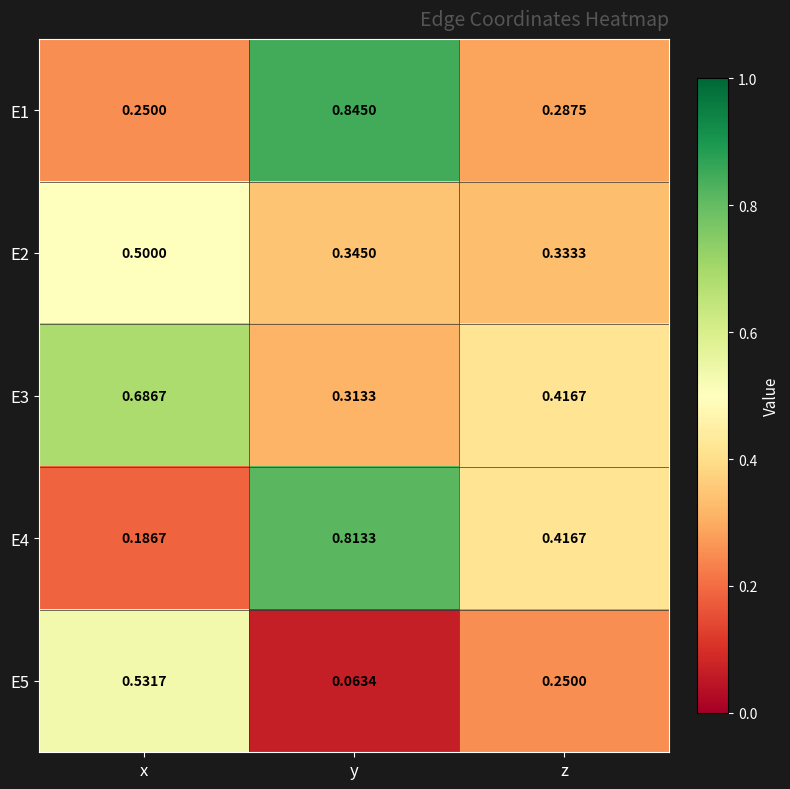

At which label is E1 closest to 0?

x